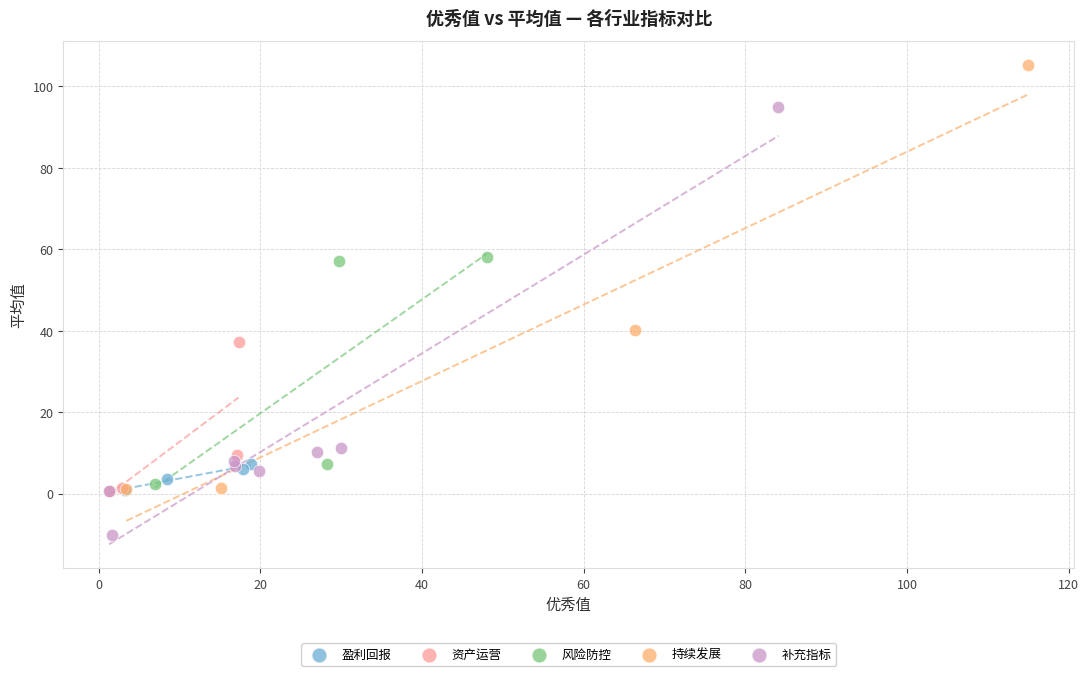

Which series reaches the maximum Y coordinate?

持续发展